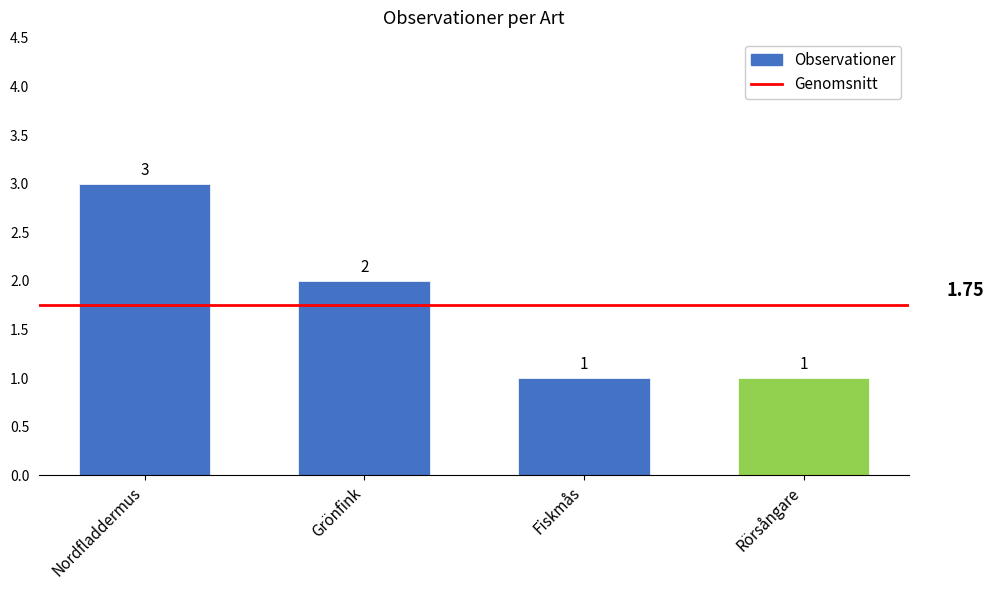

What is the greatest value displayed?

3